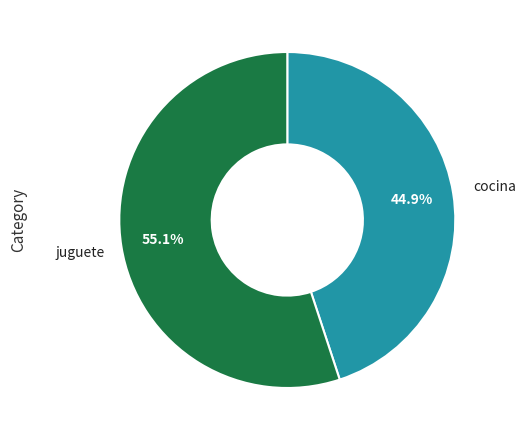

What is the smallest slice in the pie chart?

cocina